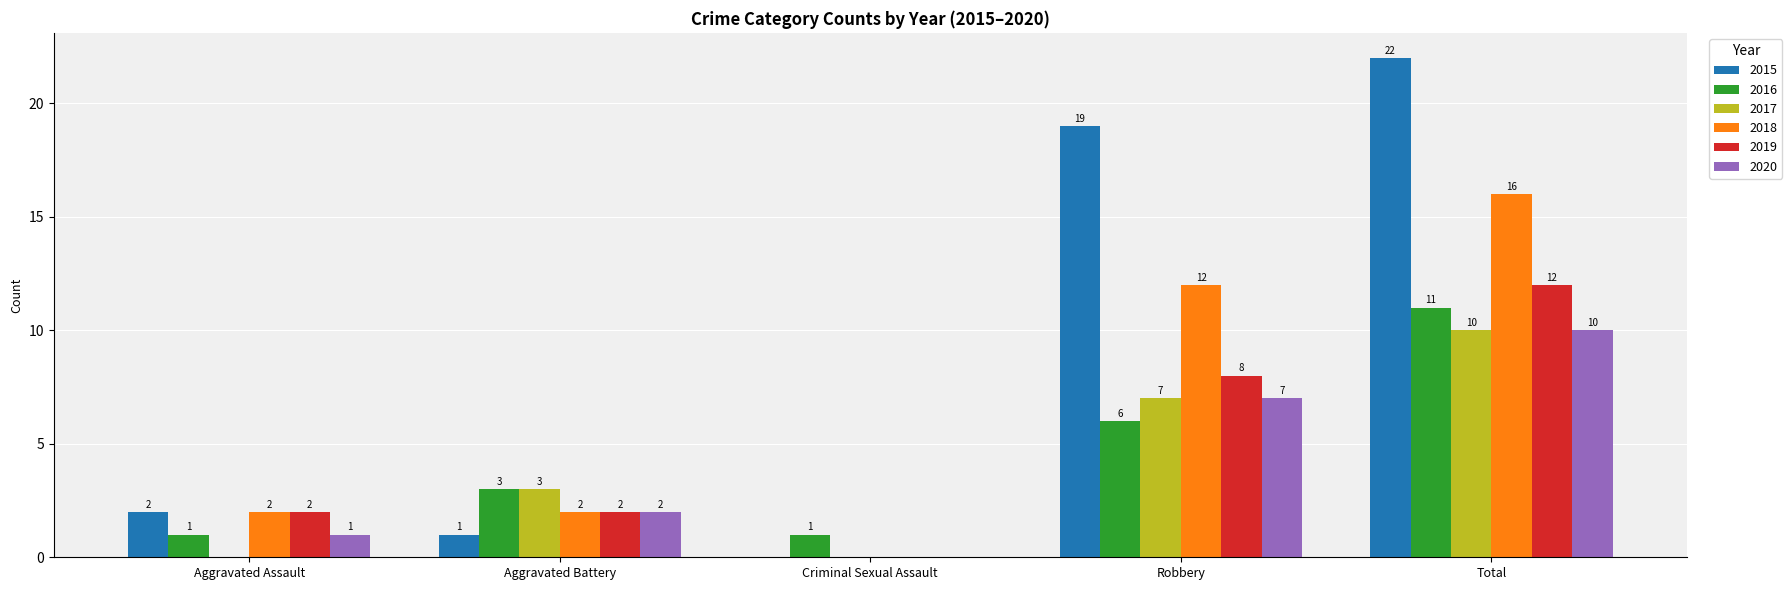

Reading left to right, extract all data points from this chart.

2015: 2	1	0	19	22
2016: 1	3	1	6	11
2017: 0	3	0	7	10
2018: 2	2	0	12	16
2019: 2	2	0	8	12
2020: 1	2	0	7	10